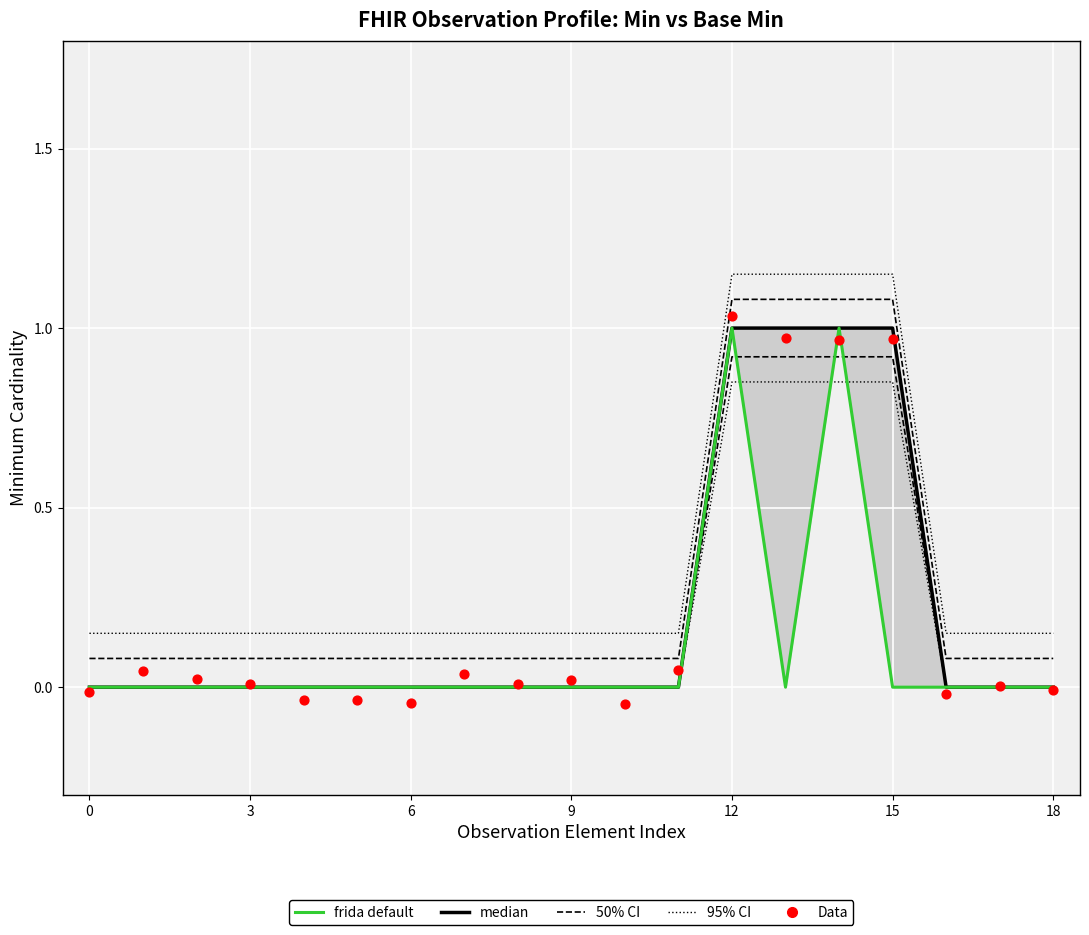

At which category is the sum across all series the highest?

12